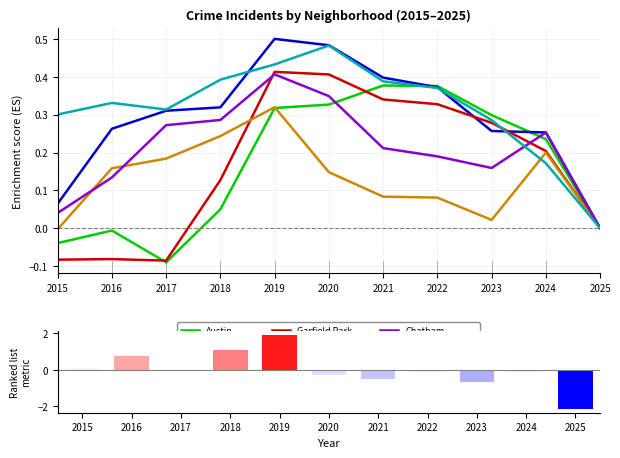

Are the bars grouped side by side (vs. stacked)?

Yes